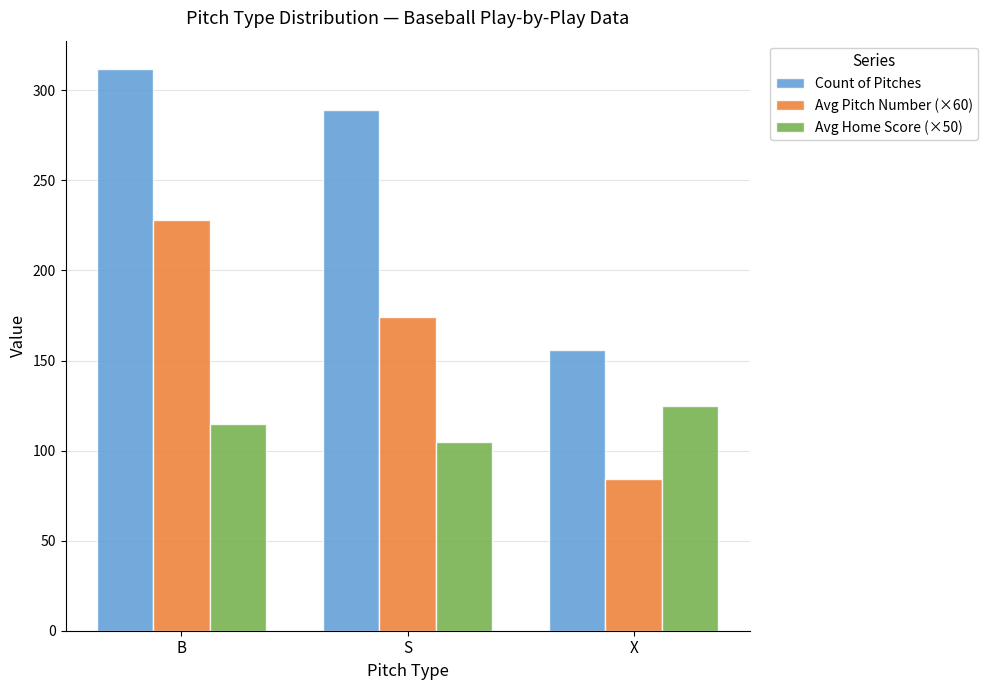

Which series has the largest range (max minus min)?

Count of Pitches